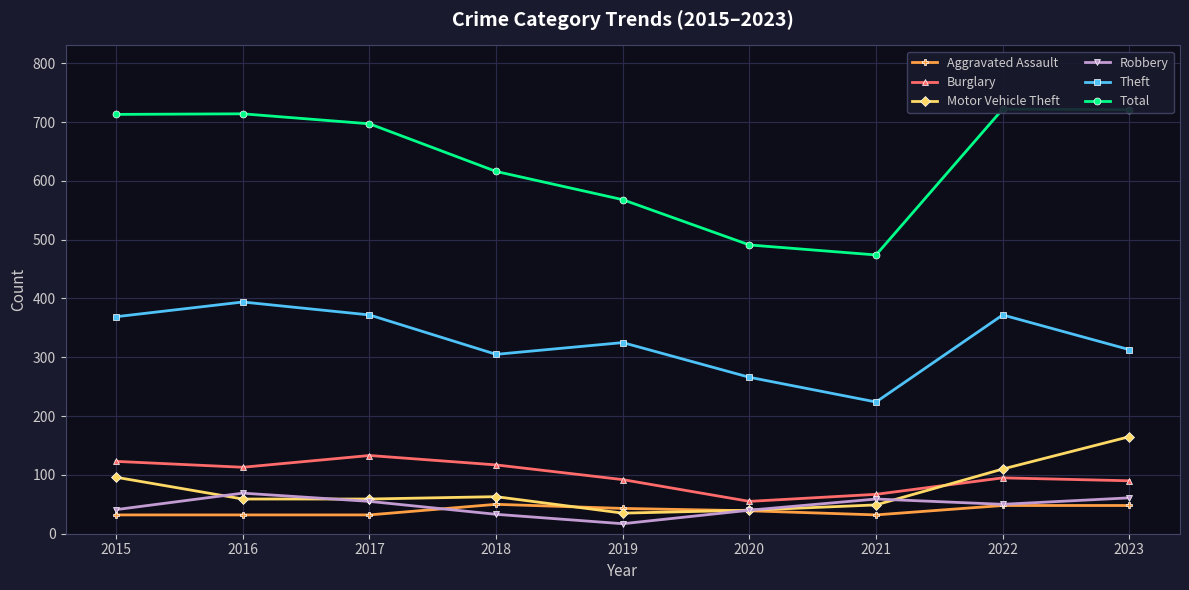

True or false: Motor Vehicle Theft has a value of 59 at 2016.

True